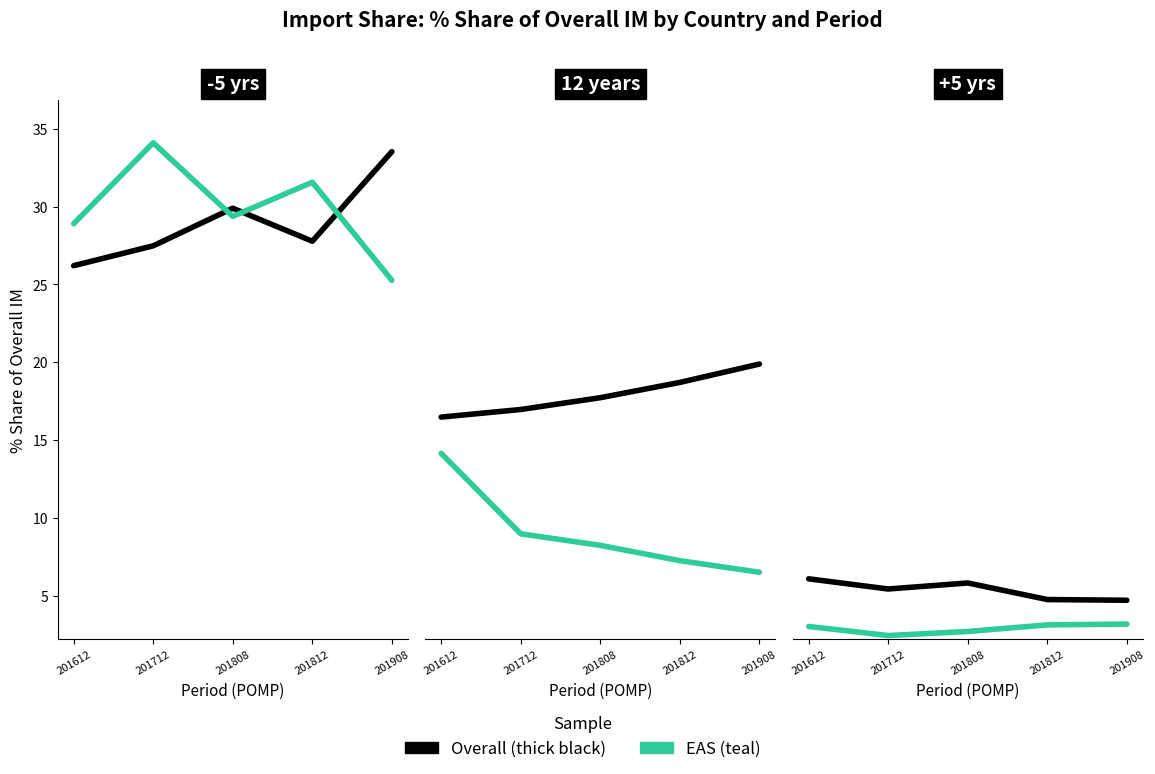

True or false: EAS and Overall intersect in this chart.

False